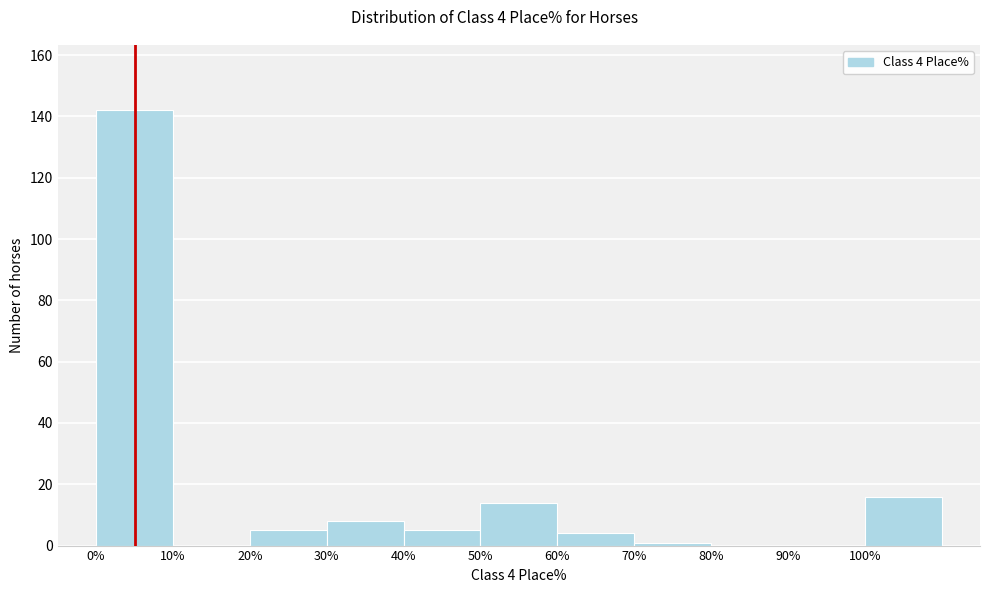

Which range on the x-axis has the tallest bar?

0 to 10